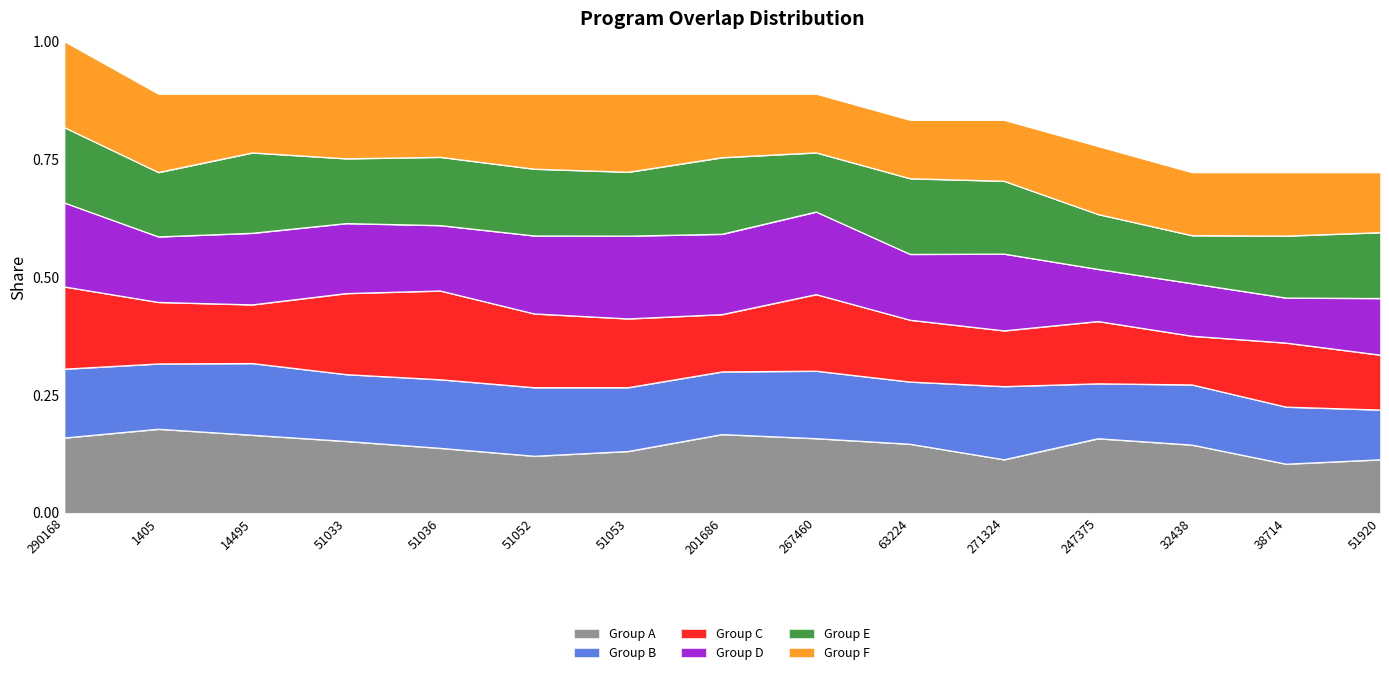

Reading right to left, list all the values displayed in this chart.

51920=0.7	38714=0.7	32438=0.7	247375=0.8	271324=0.8	63224=0.8	267460=0.9	201686=0.9	51053=0.9	51052=0.9	51036=0.9	51033=0.9	14495=0.9	1405=0.9	290168=1.0